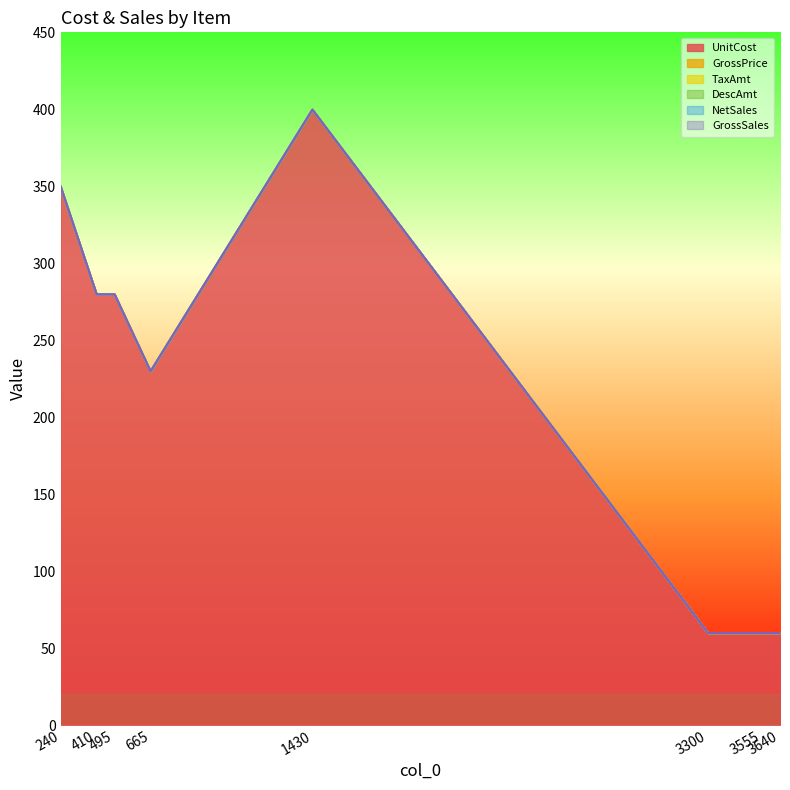

List the series in order of their peak value, lowest first.

GrossPrice, TaxAmt, DescAmt, NetSales, GrossSales, UnitCost